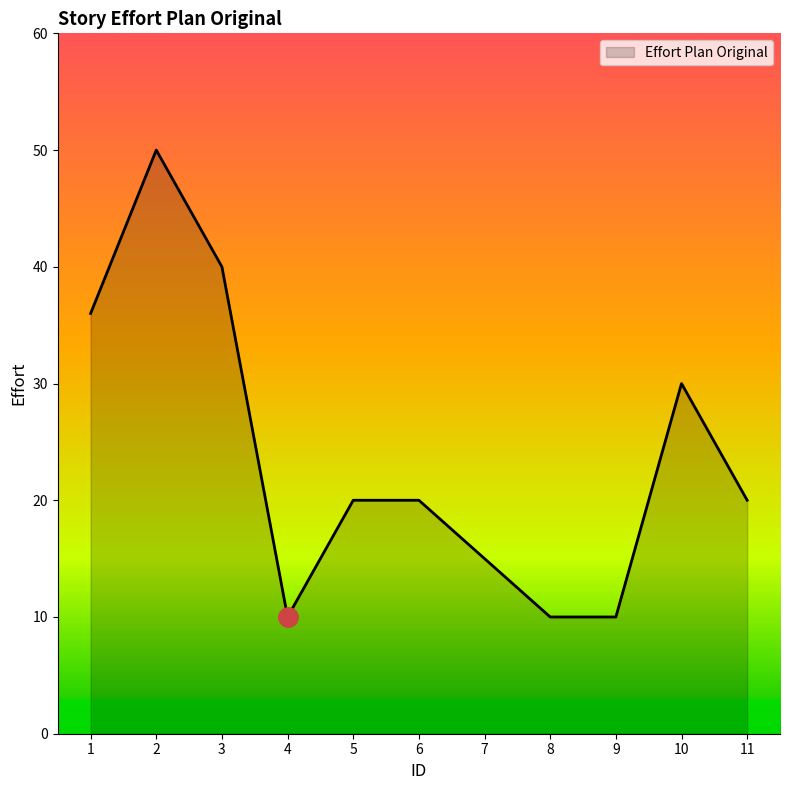

Which label corresponds to the largest value in the chart?

2